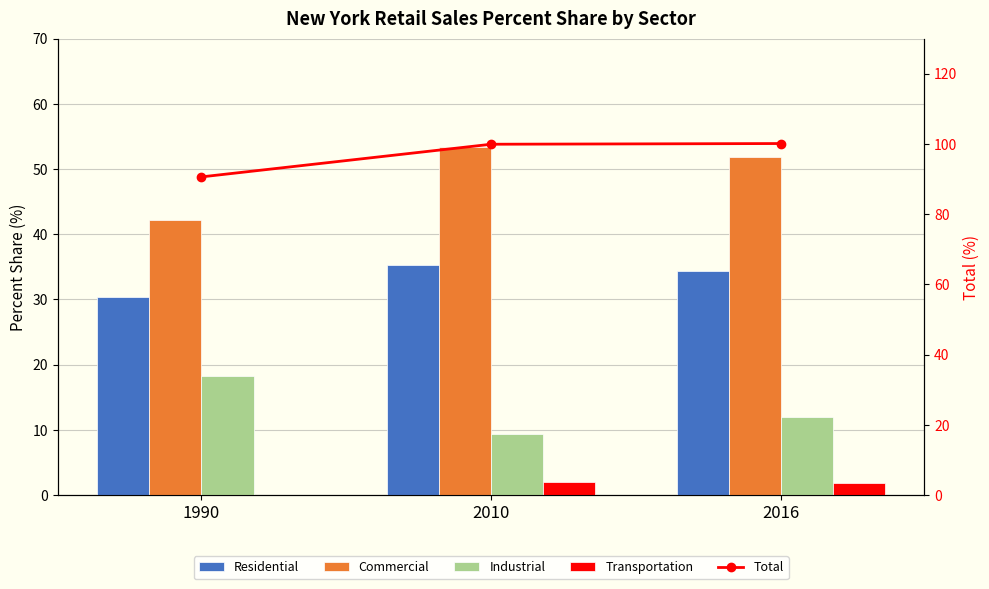

What is the value of the Residential bar at the 3rd from the left?

34.4